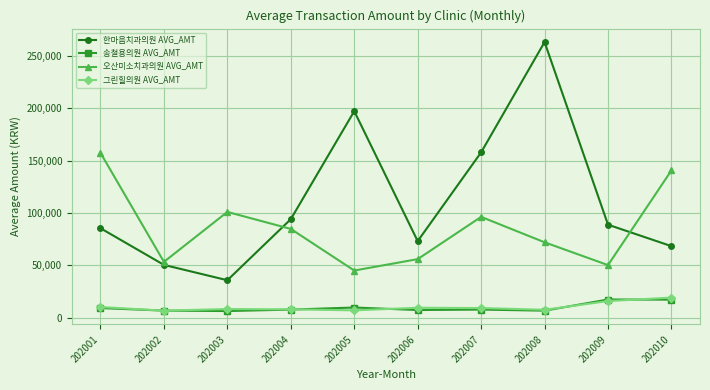

What is the value of the 오산미소치과의원 AVG_AMT point at the 5th from the left?

44966